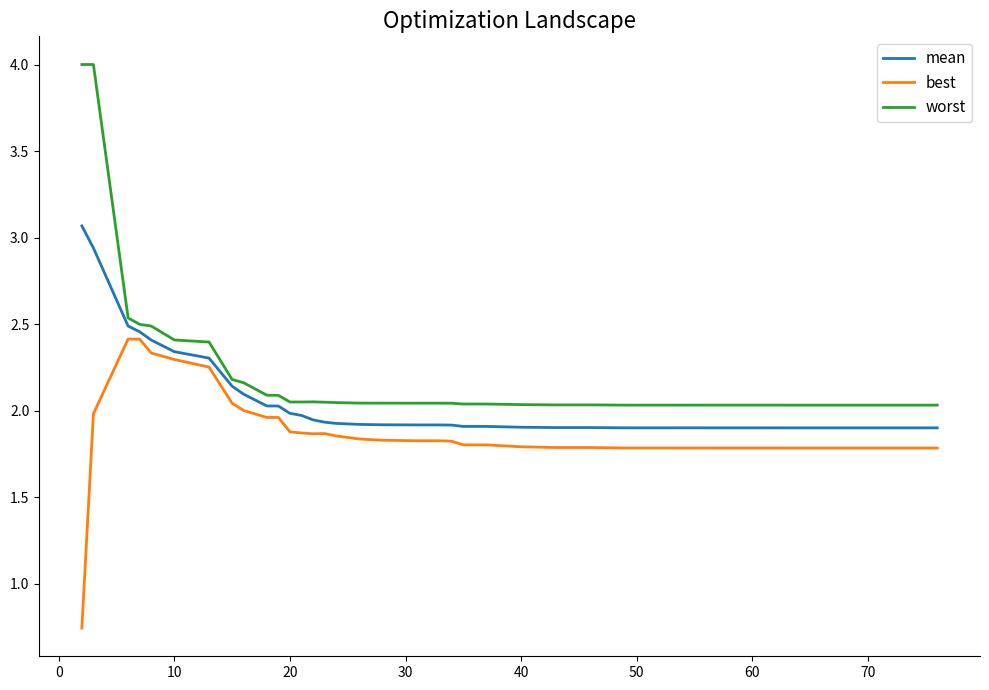

True or false: mean and worst intersect in this chart.

False